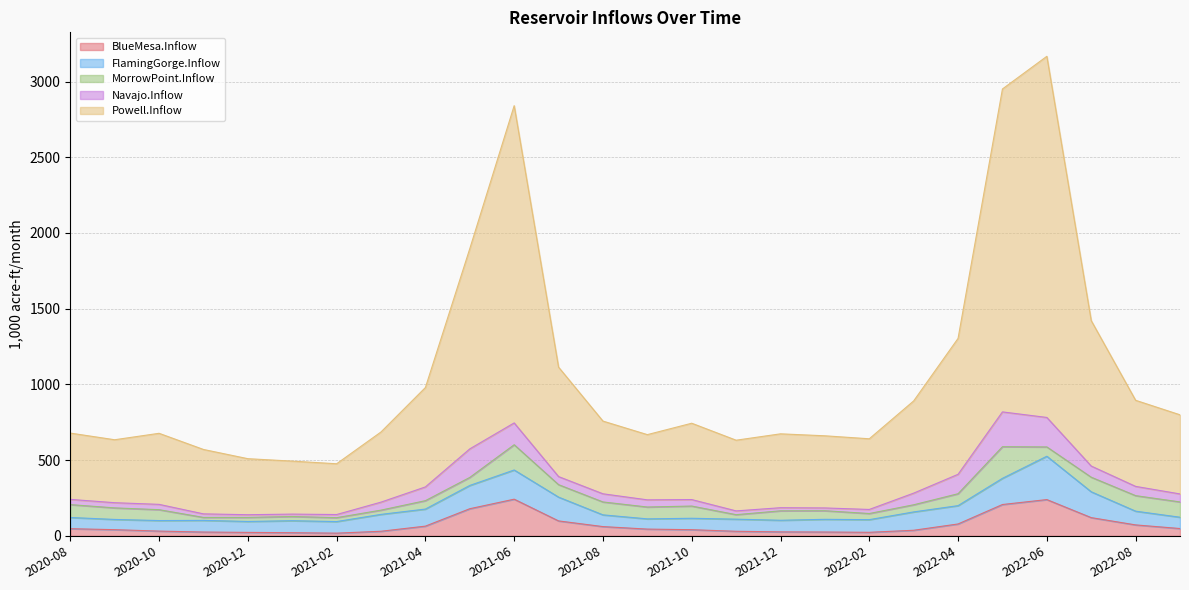

How many series are shown in this chart?

5